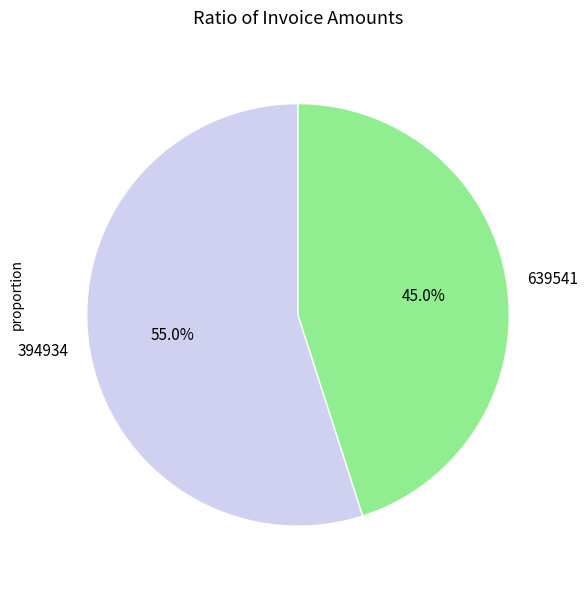

What percentage is the 639541 slice, to the nearest percent?

45%